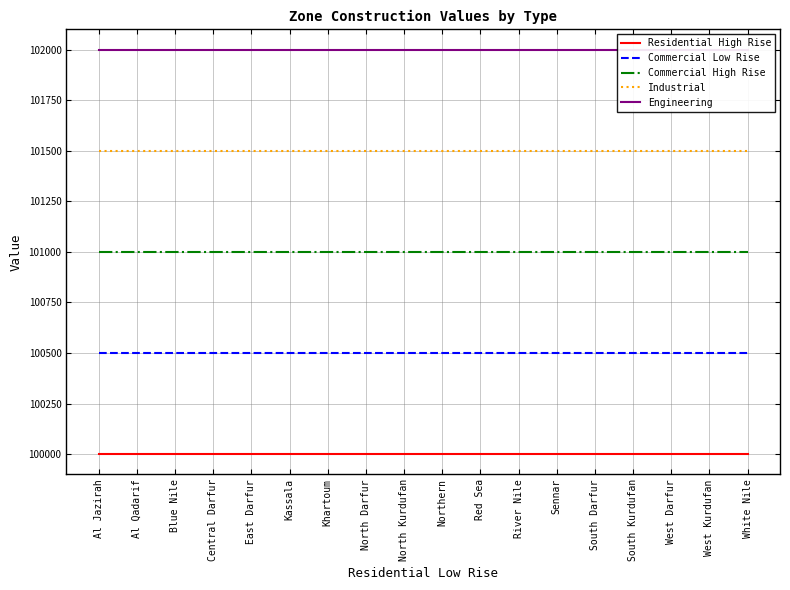

At which label is Industrial closest to 101500?

Al Jazirah